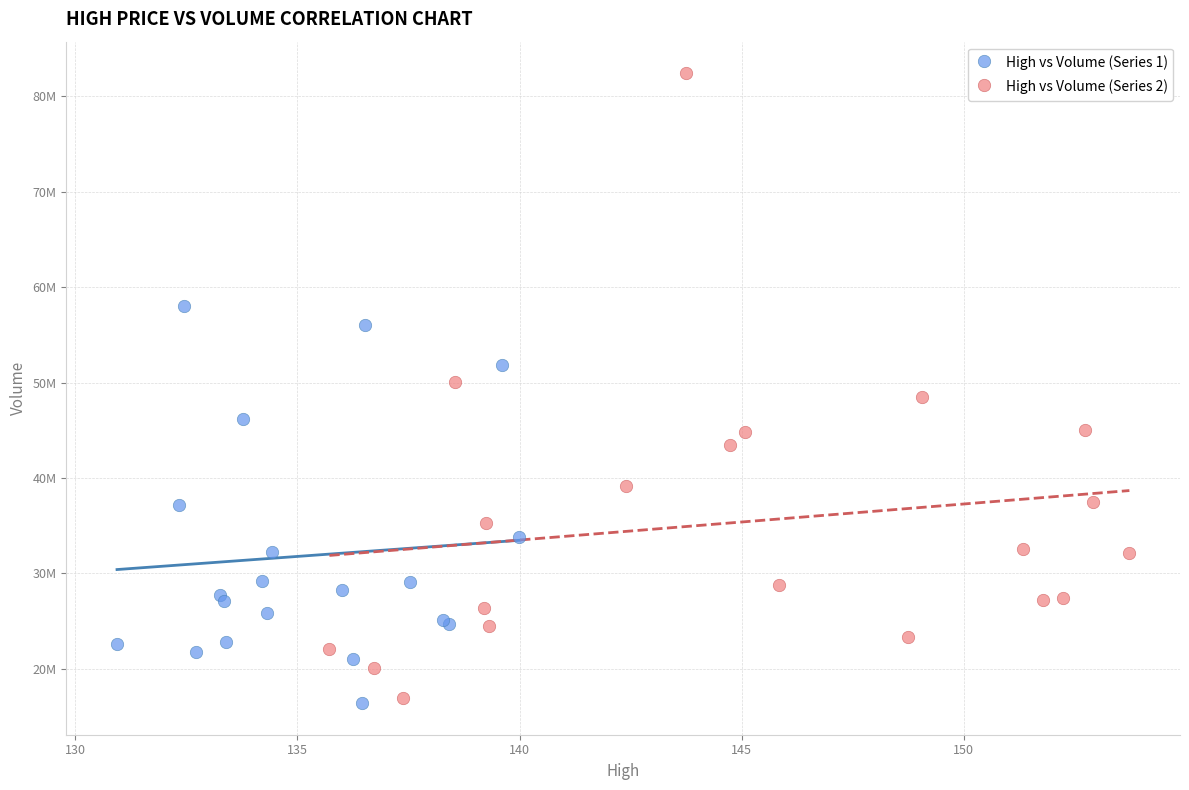

Which series contains the highest Y value?

High vs Volume (Series 2)